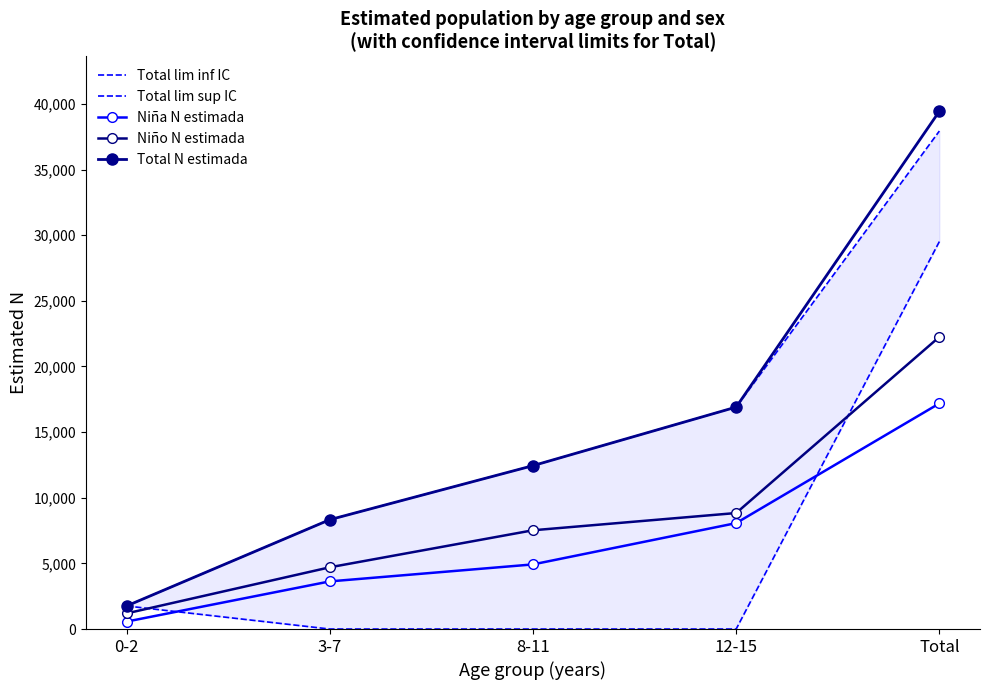

What is the label of the 1st point from the right?

Total